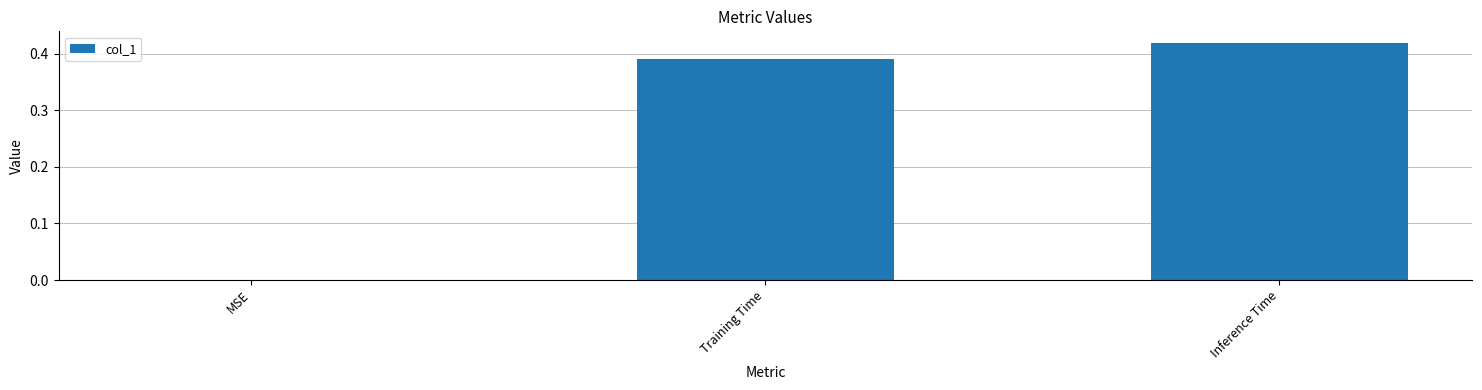

The value at Inference Time is 0.6. True or false?

False